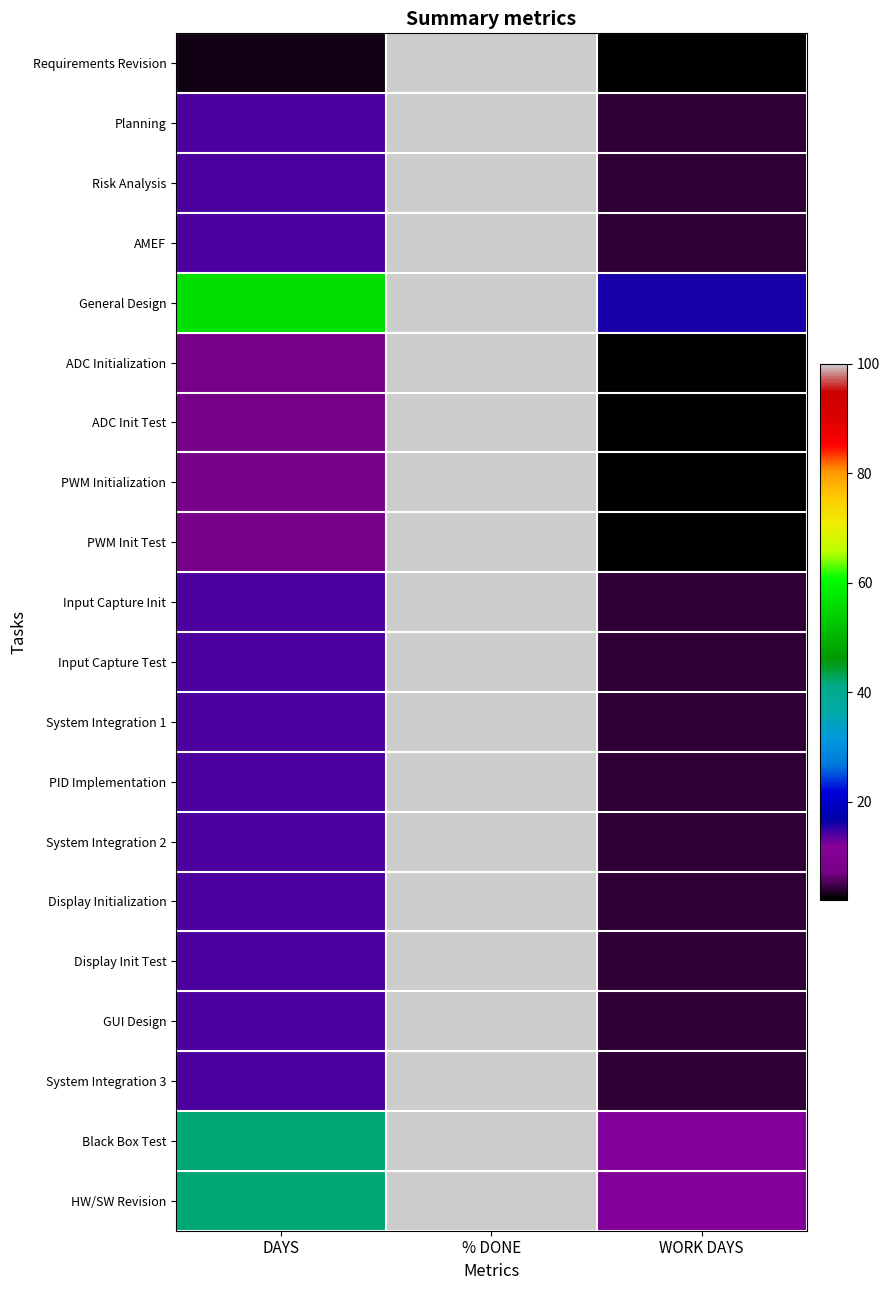

At % DONE, list the series in order from largest to smallest.

Requirements Revision, Planning, Risk Analysis, AMEF, General Design, ADC Initialization, ADC Init Test, PWM Initialization, PWM Init Test, Input Capture Init, Input Capture Test, System Integration 1, PID Implementation, System Integration 2, Display Initialization, Display Init Test, GUI Design, System Integration 3, Black Box Test, HW/SW Revision